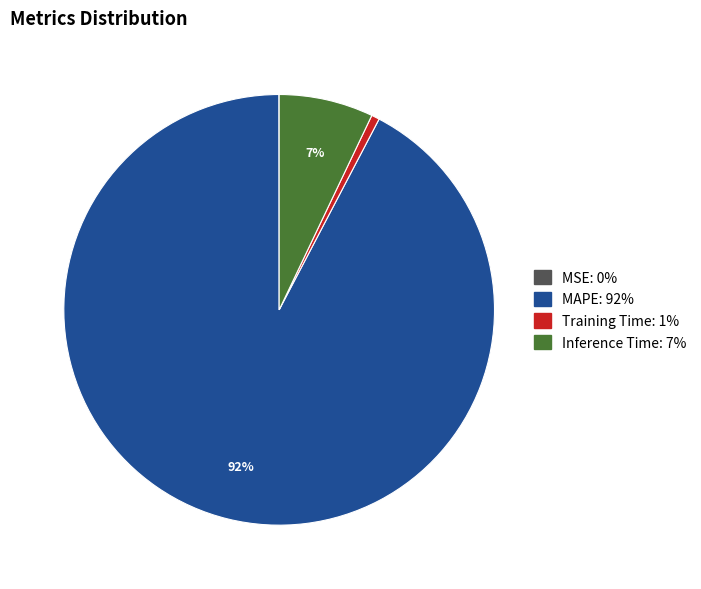

What percentage is the Training Time slice, to the nearest percent?

1%